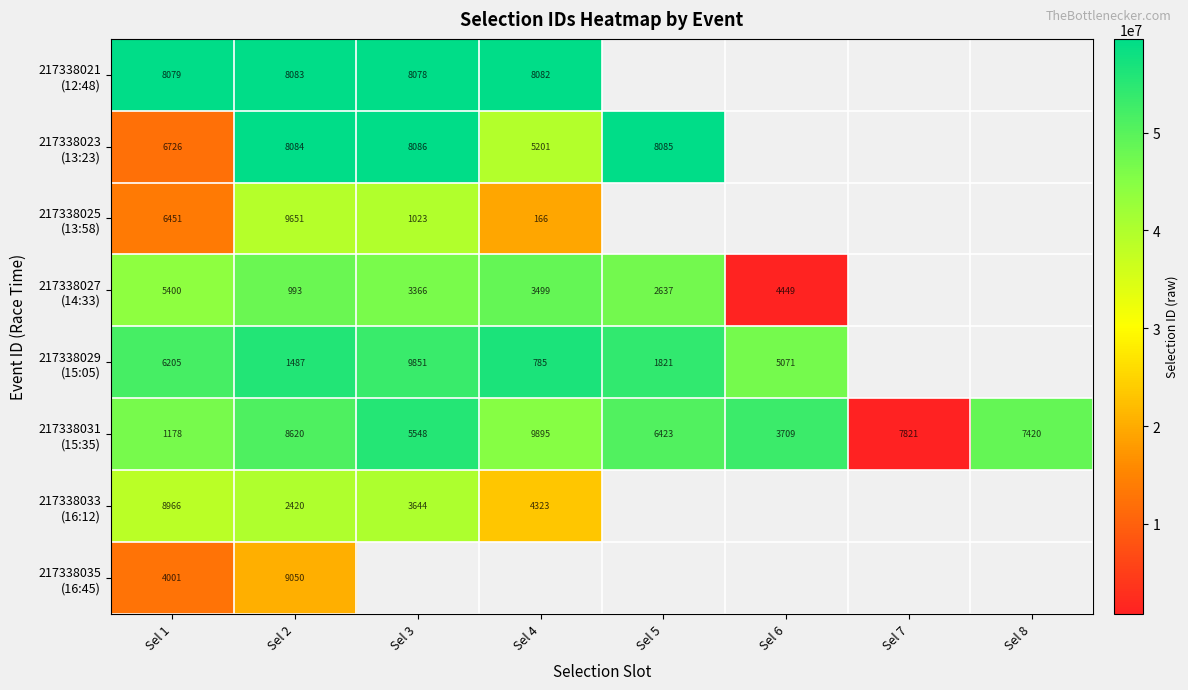

How many distinct data groups are displayed?

8